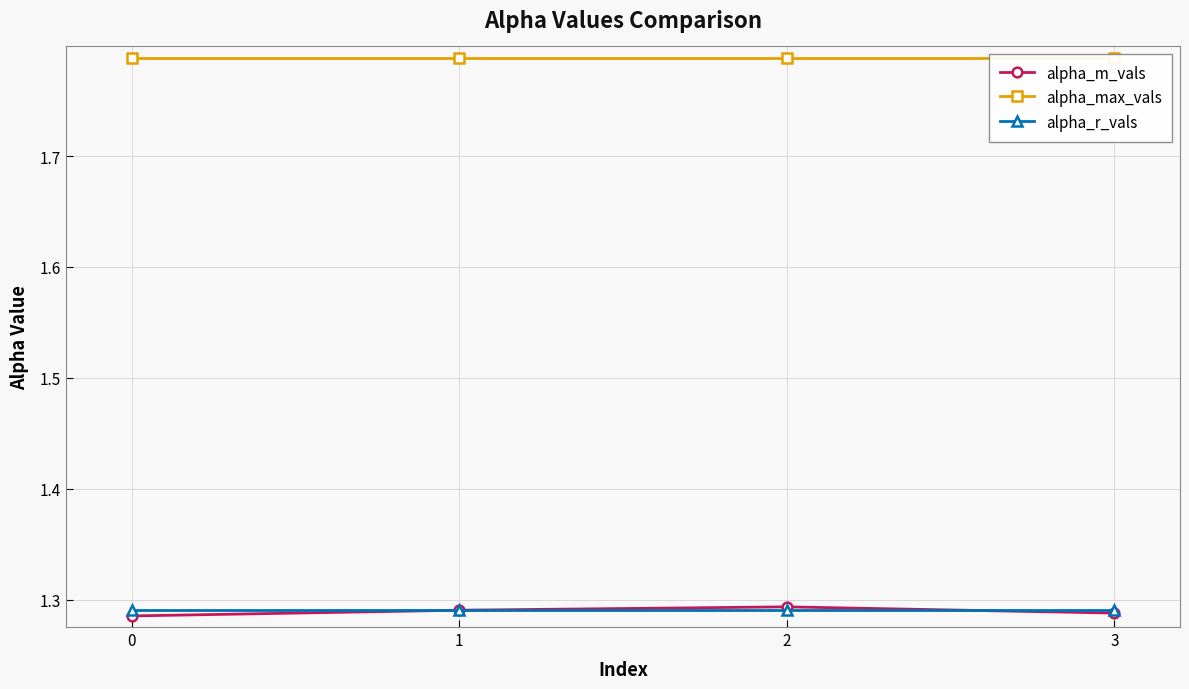

What is the sum of the alpha_r_vals values at 3 and 2?

2.6